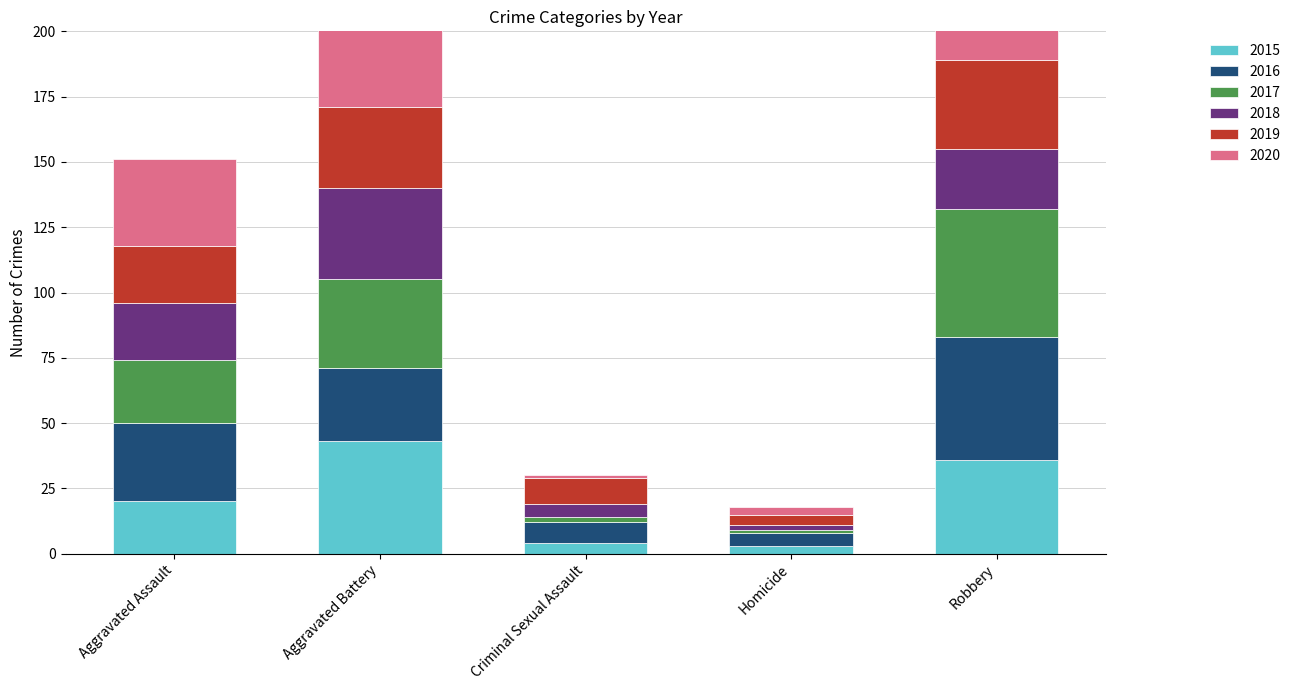

What is the difference between the highest and lowest values at Robbery?

26